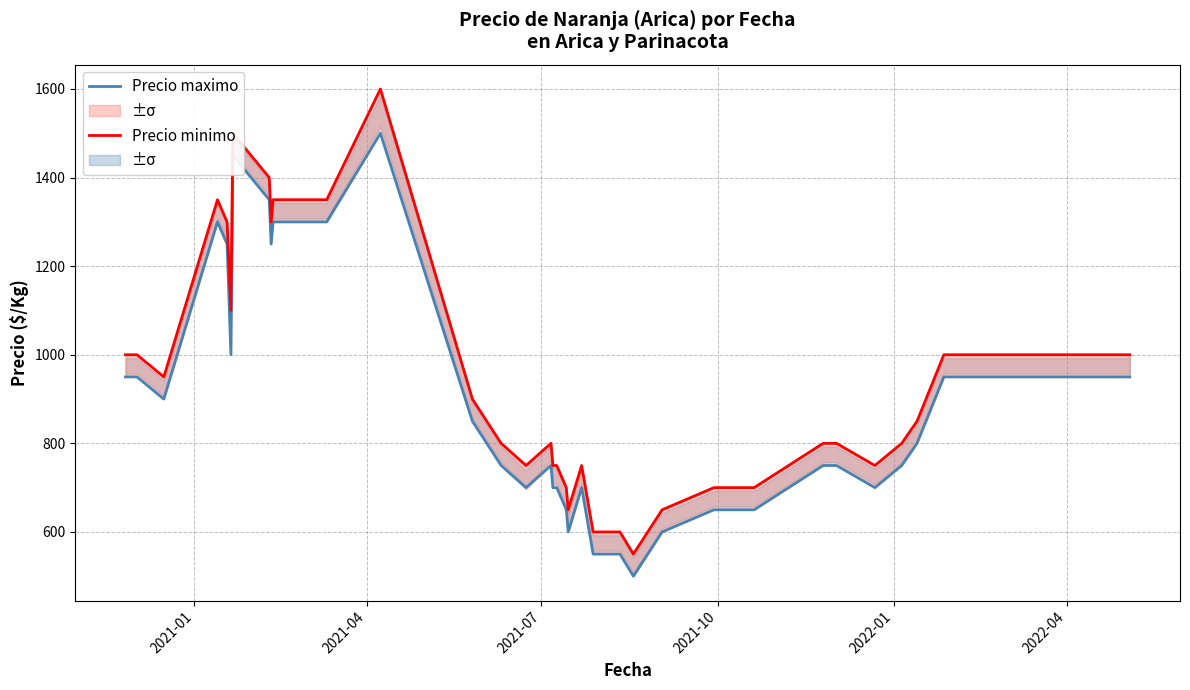

True or false: Precio minimo and Precio maximo intersect in this chart.

False